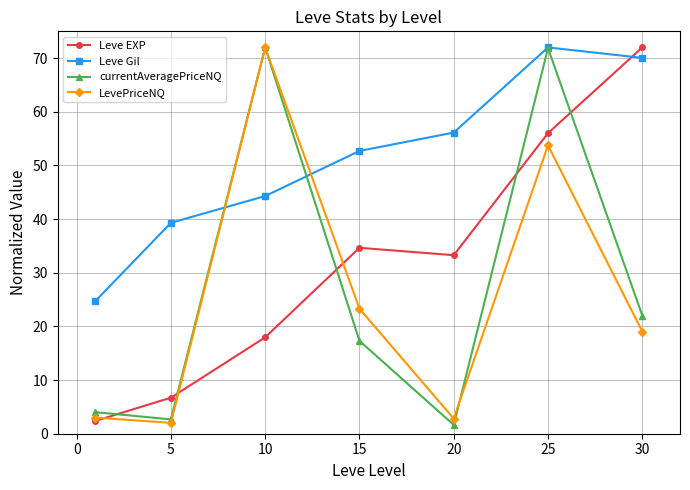

In LevePriceNQ, how many points are higher than both neighbors (excluding endpoints)?

2